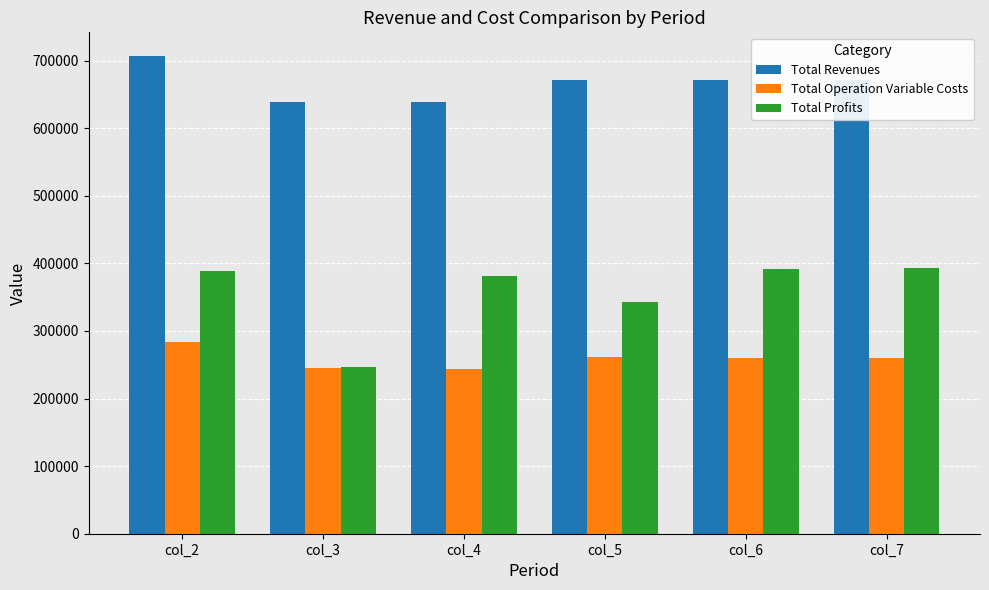

How many distinct data groups are displayed?

3